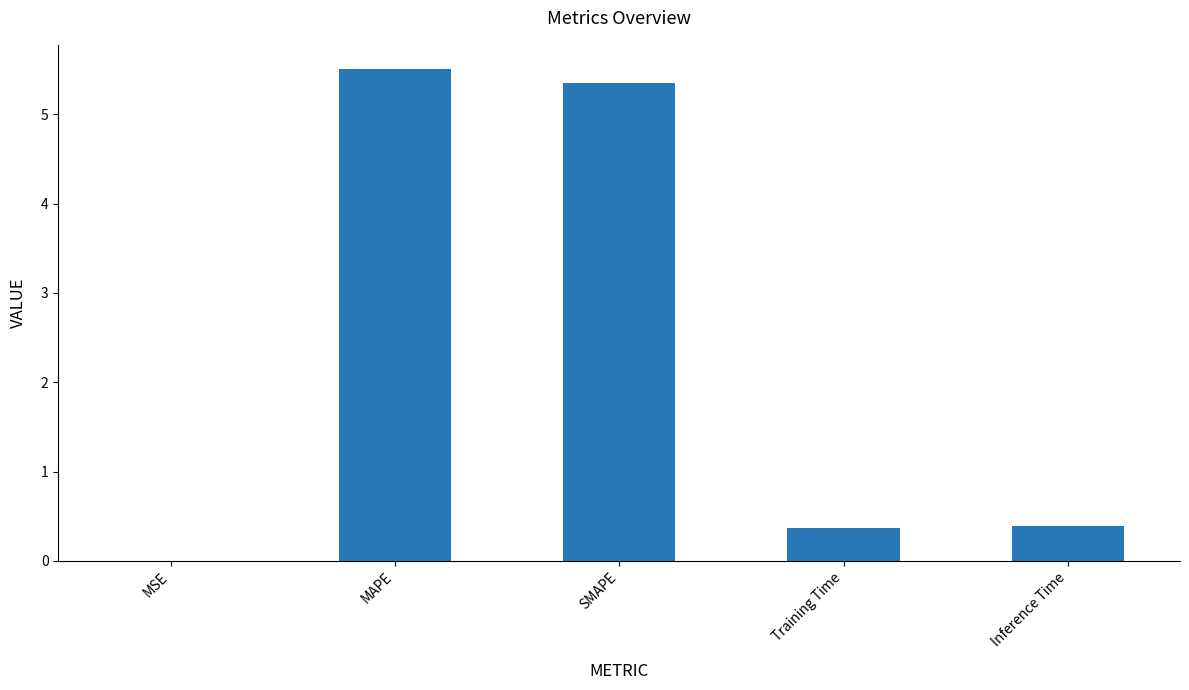

What is the sum of all values?

11.6